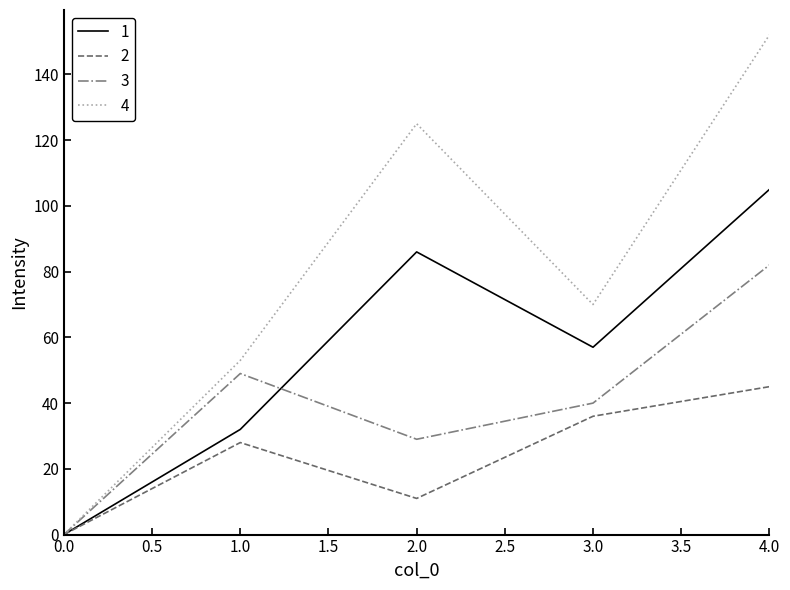

What is the difference between the maximum and minimum values in the 4 series?

152